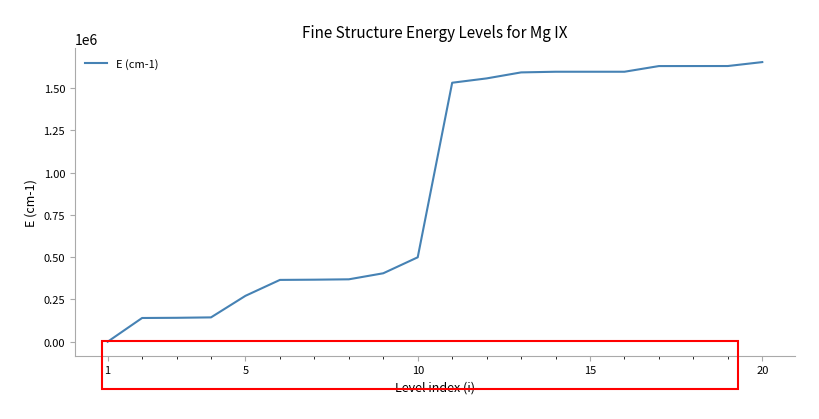

What is the maximum value shown in the chart?

1654580